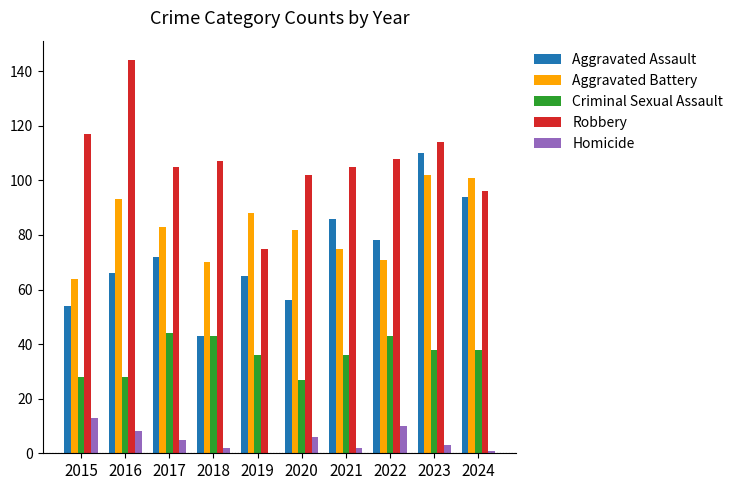

At which category is the sum across all series the highest?

2023